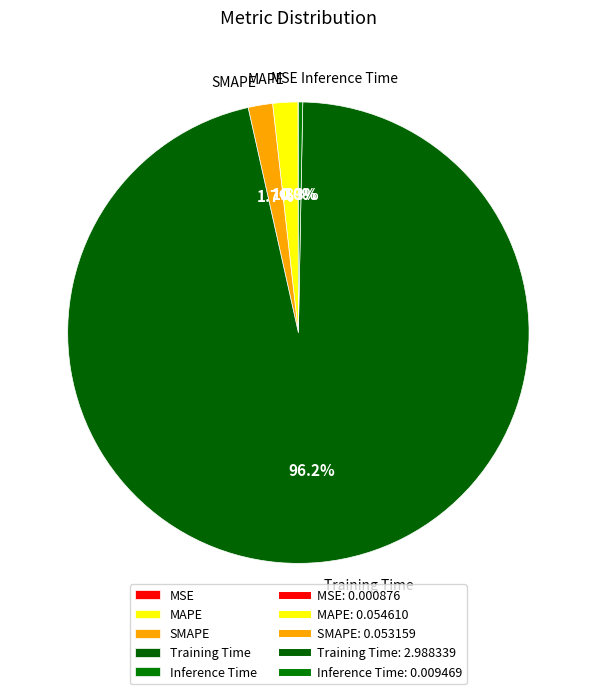

Is it true that Training Time is 88% of the pie?

False